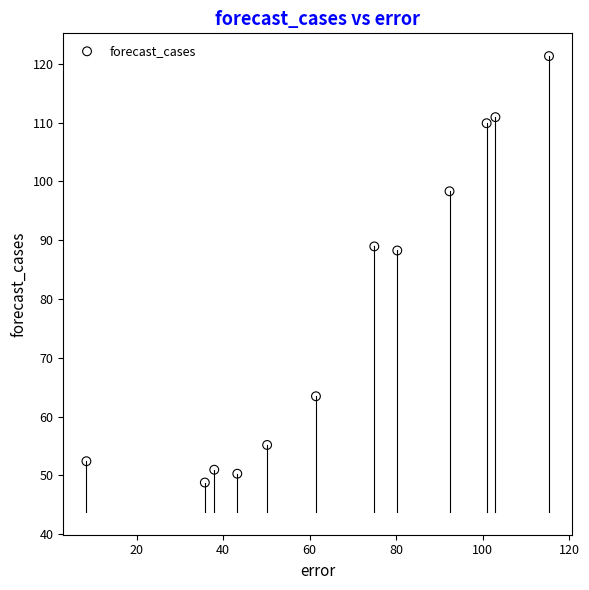

What is the range of X values (max minus min)?

106.9